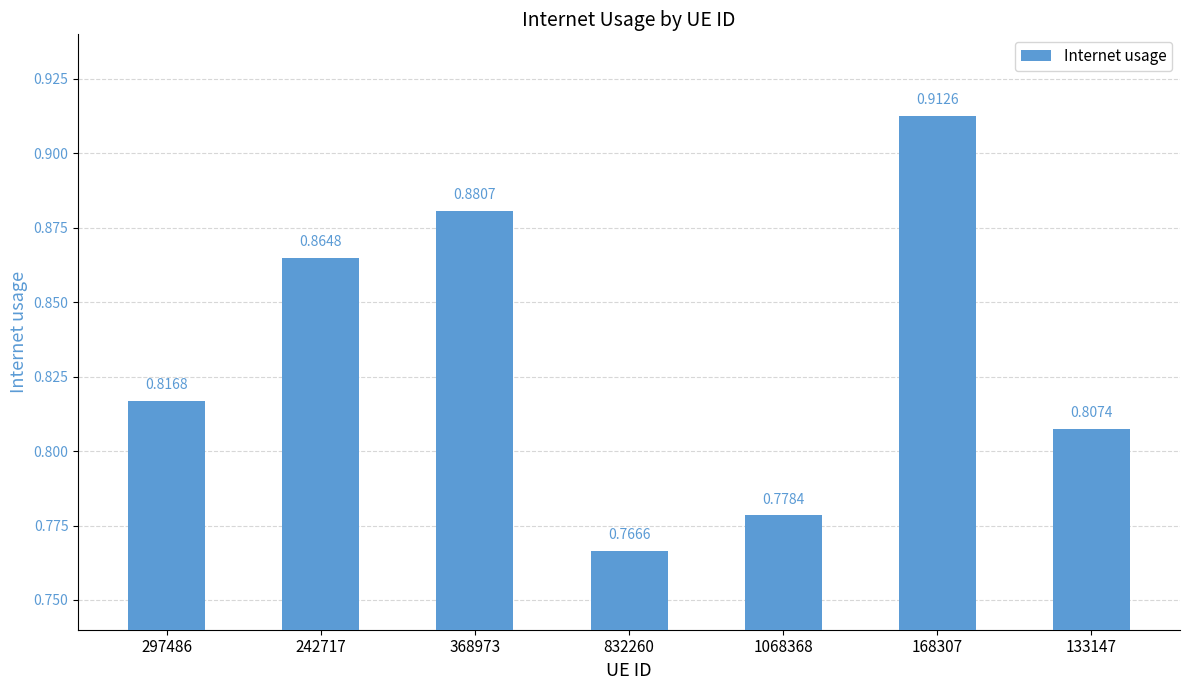

What is the label of the 2nd bar from the right?

168307